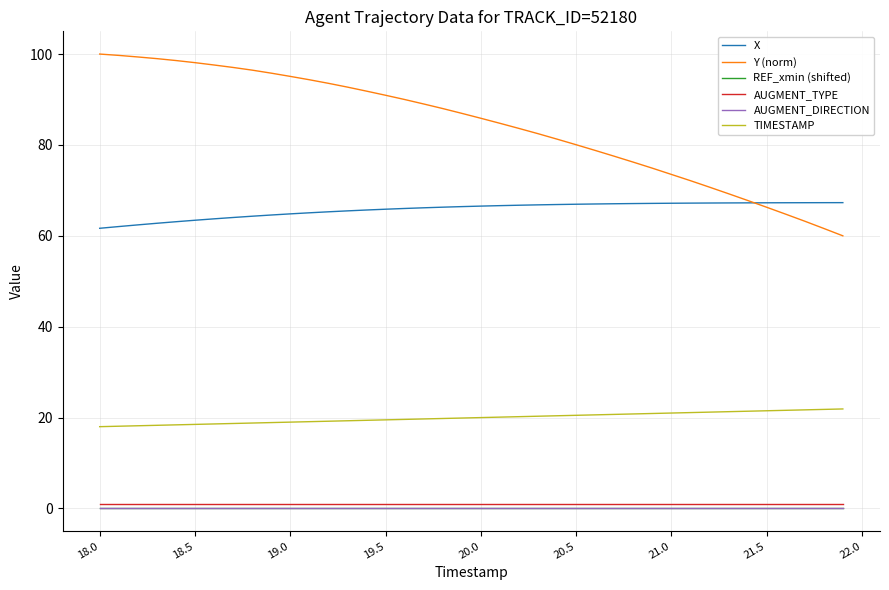

True or false: TIMESTAMP and REF_xmin (shifted) intersect in this chart.

False